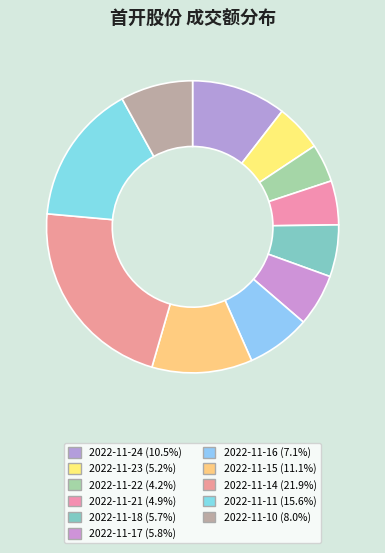

What is the ratio of the value at 2022-11-10 to the value at 2022-11-21?

1.6